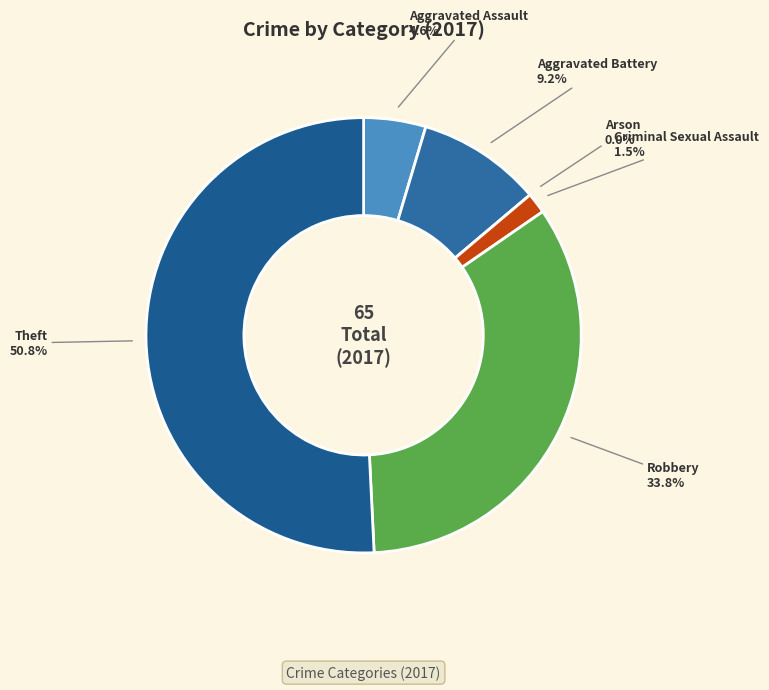

What percentage is the Theft slice, to the nearest percent?

51%